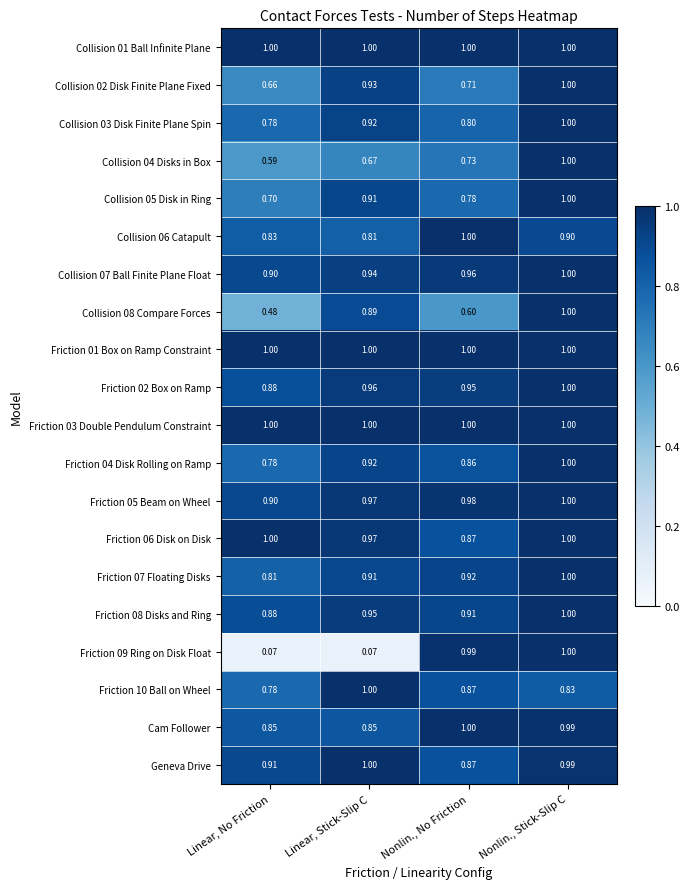

Rank the categories by Collision 06 Catapult value from lowest to highest.

Linear, Stick-Slip C, Linear, No Friction, Nonlin., Stick-Slip C, Nonlin., No Friction